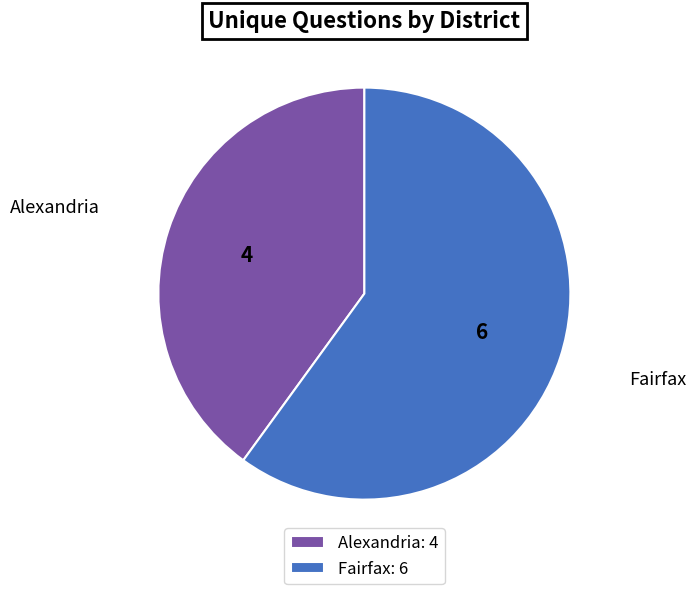

Approximately how many times larger is the value at Alexandria: 4 compared to Fairfax: 6?

0.7